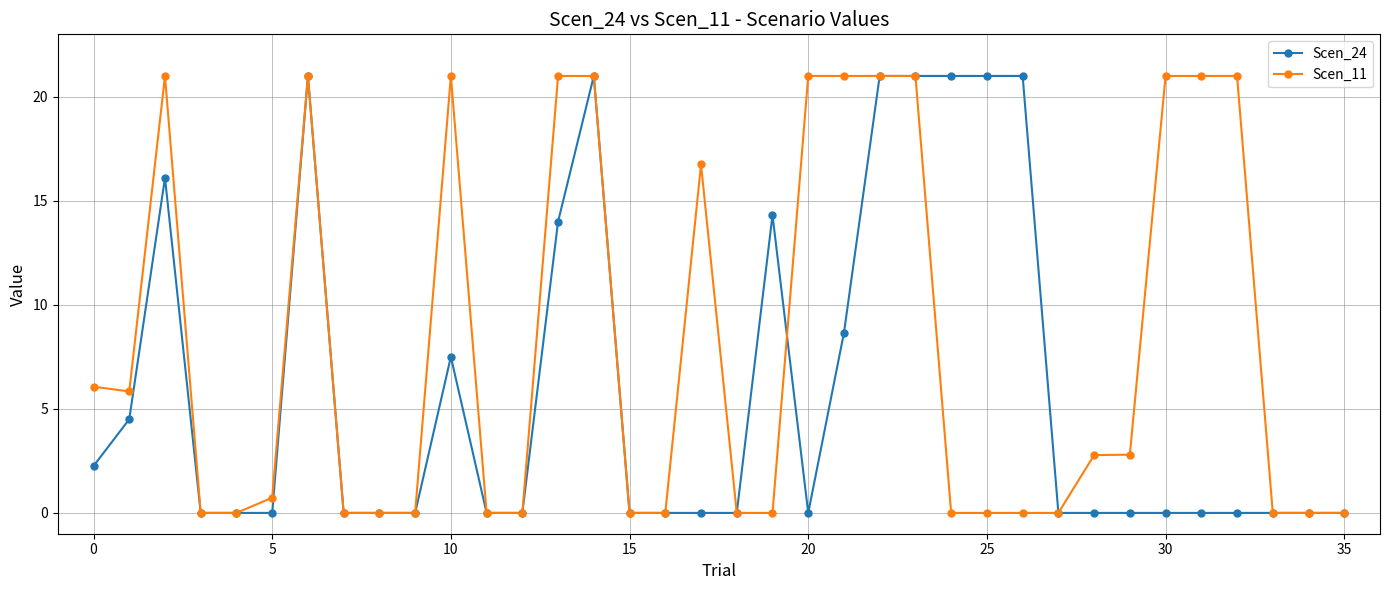

What is the maximum value for Scen_11?

21.0